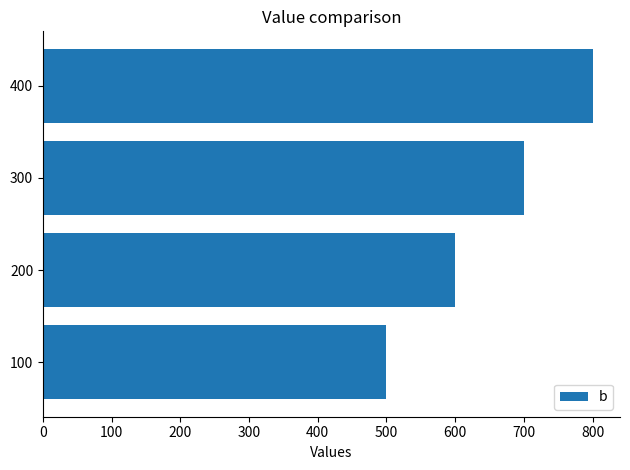

The value at 100 is 125. True or false?

False